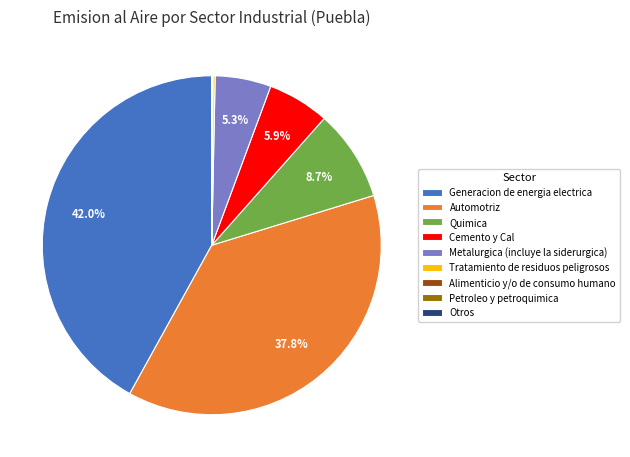

Combined, what portion of the pie is Automotriz and Quimica?

46.5%